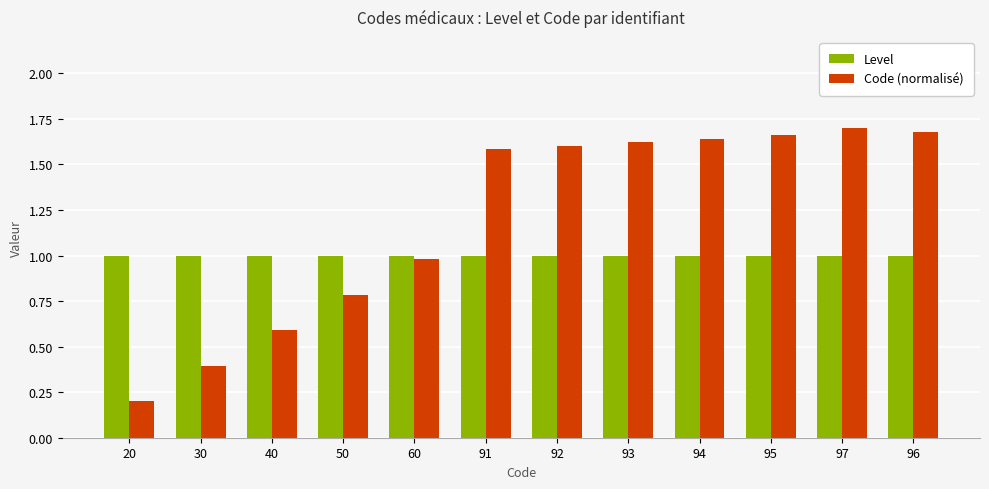

What is the label of the 9th bar from the left?

94